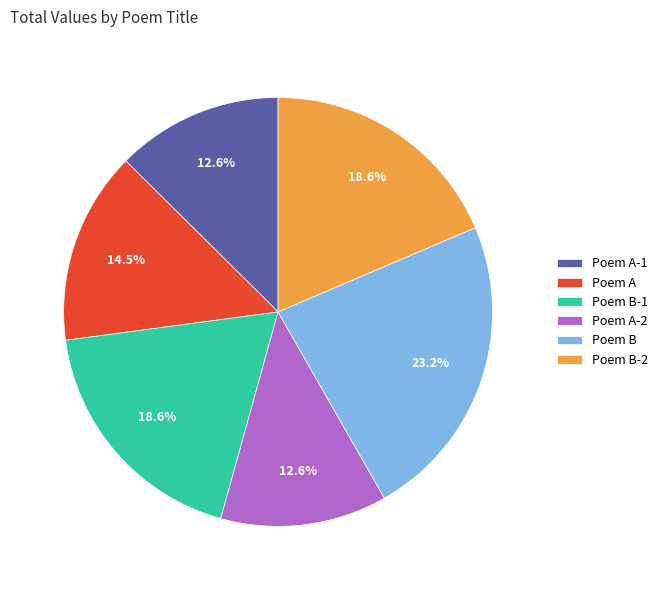

What percentage is NOT represented by Poem B-2?

81.4%